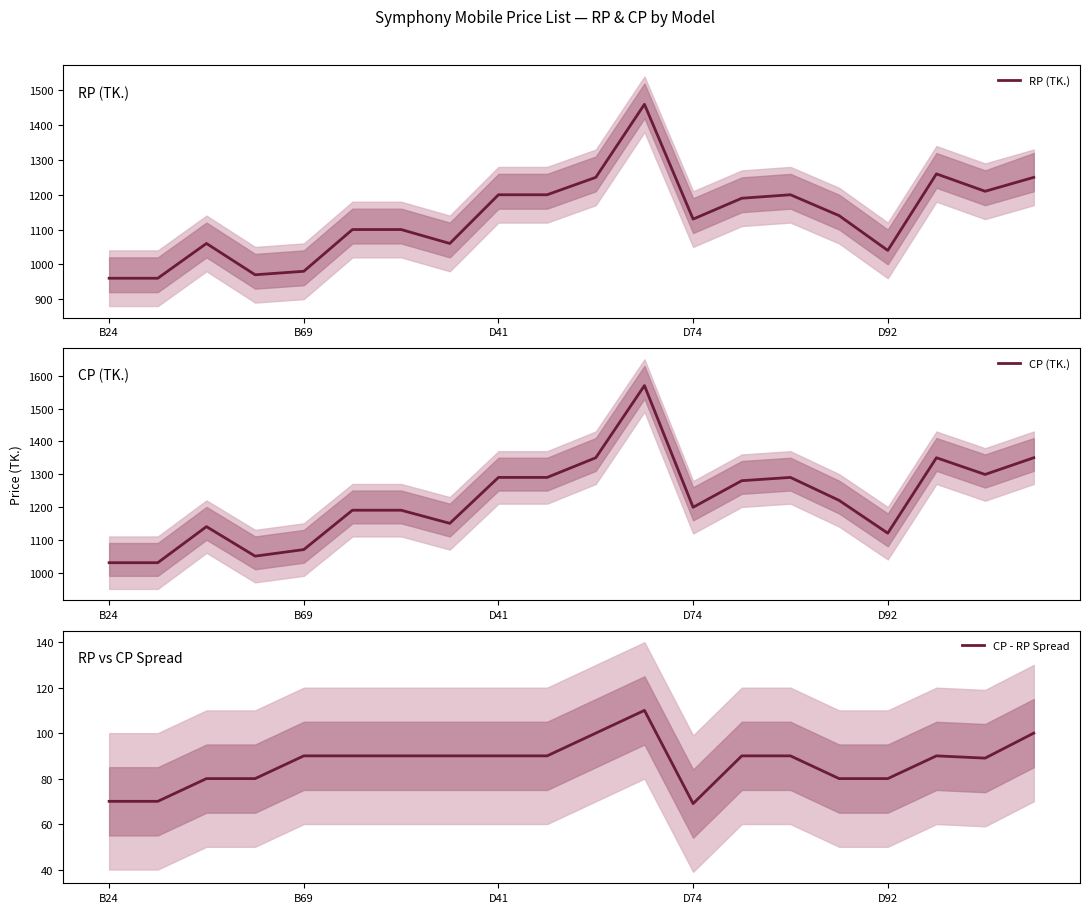

What is the label of the 6th point from the left?

5